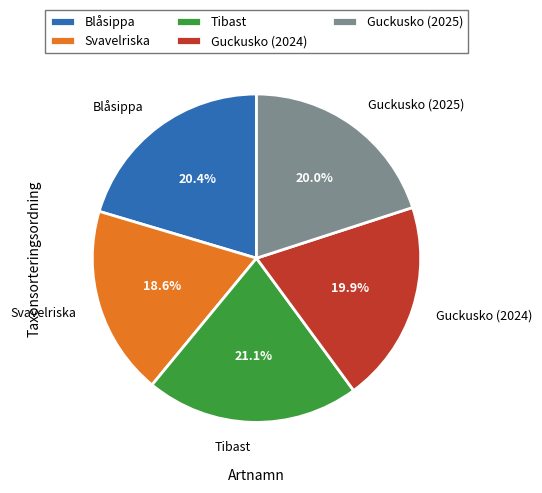

Between Tibast and Guckusko (2025), which is larger?

Tibast